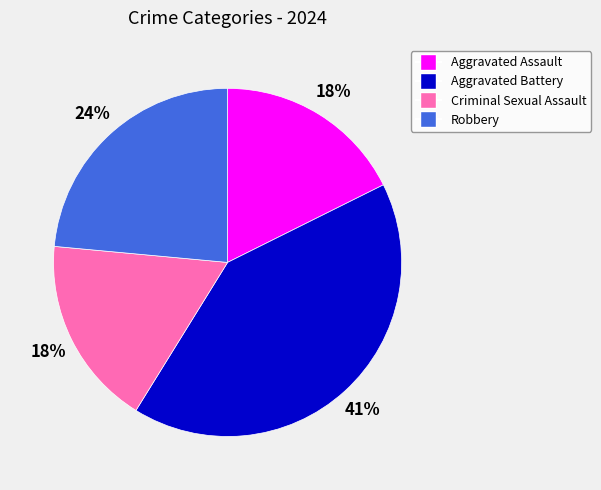

Is it true that Robbery is 34% of the pie?

False